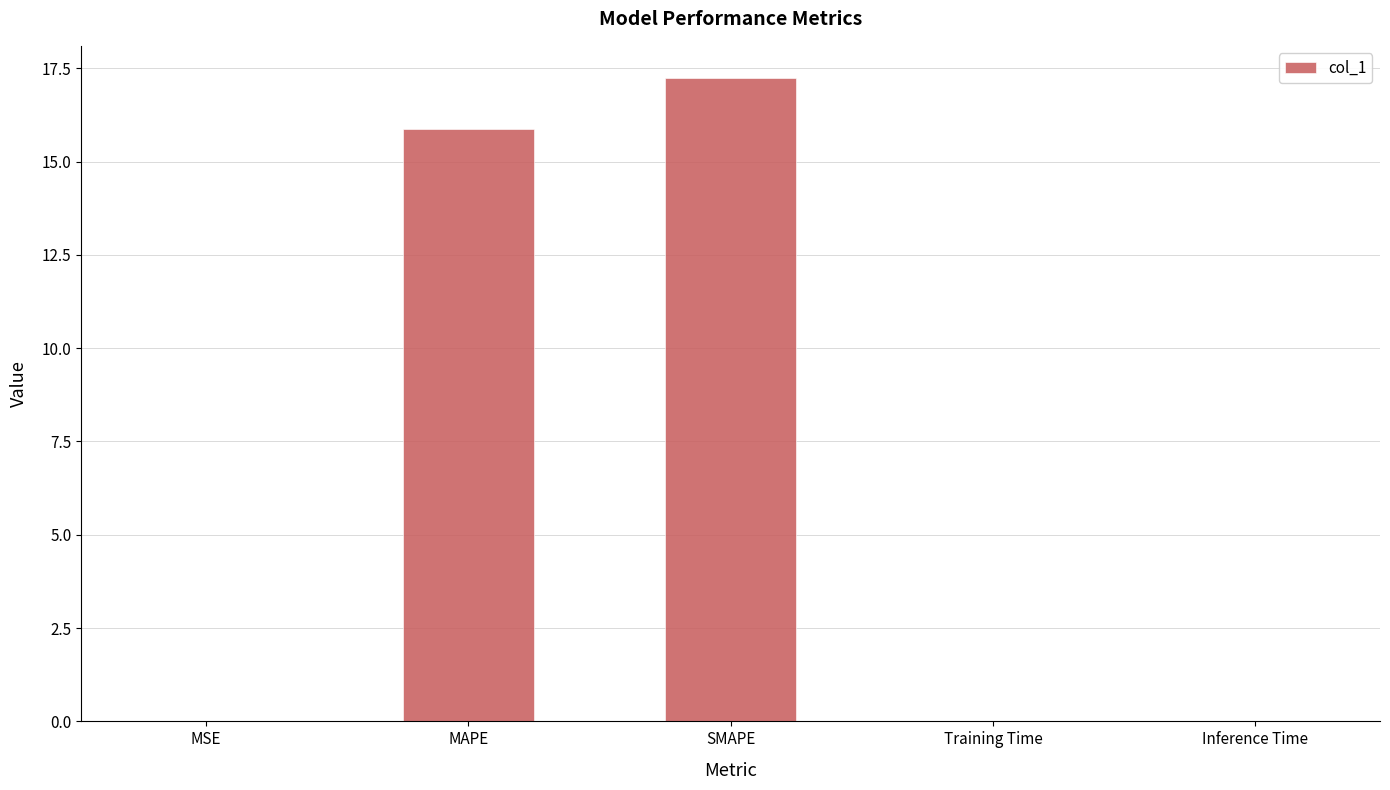

The chart shows a value of 17.2 at SMAPE. True or false?

True